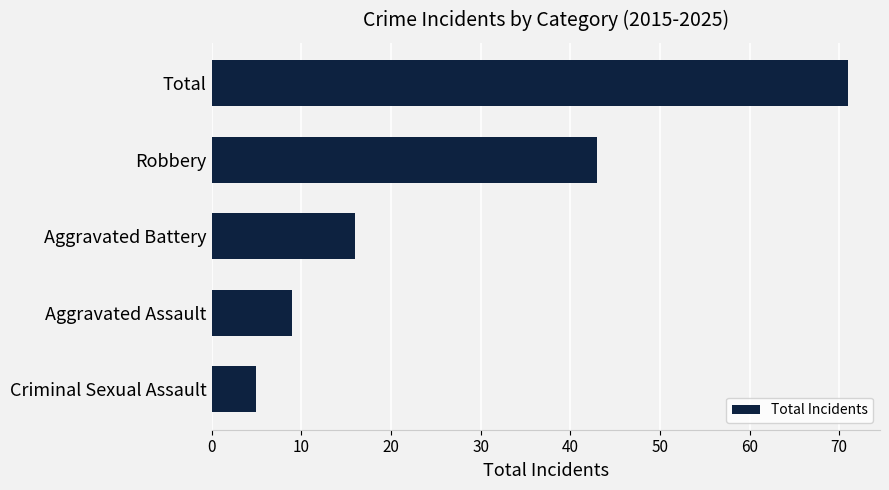

What is the sum of all values?

144